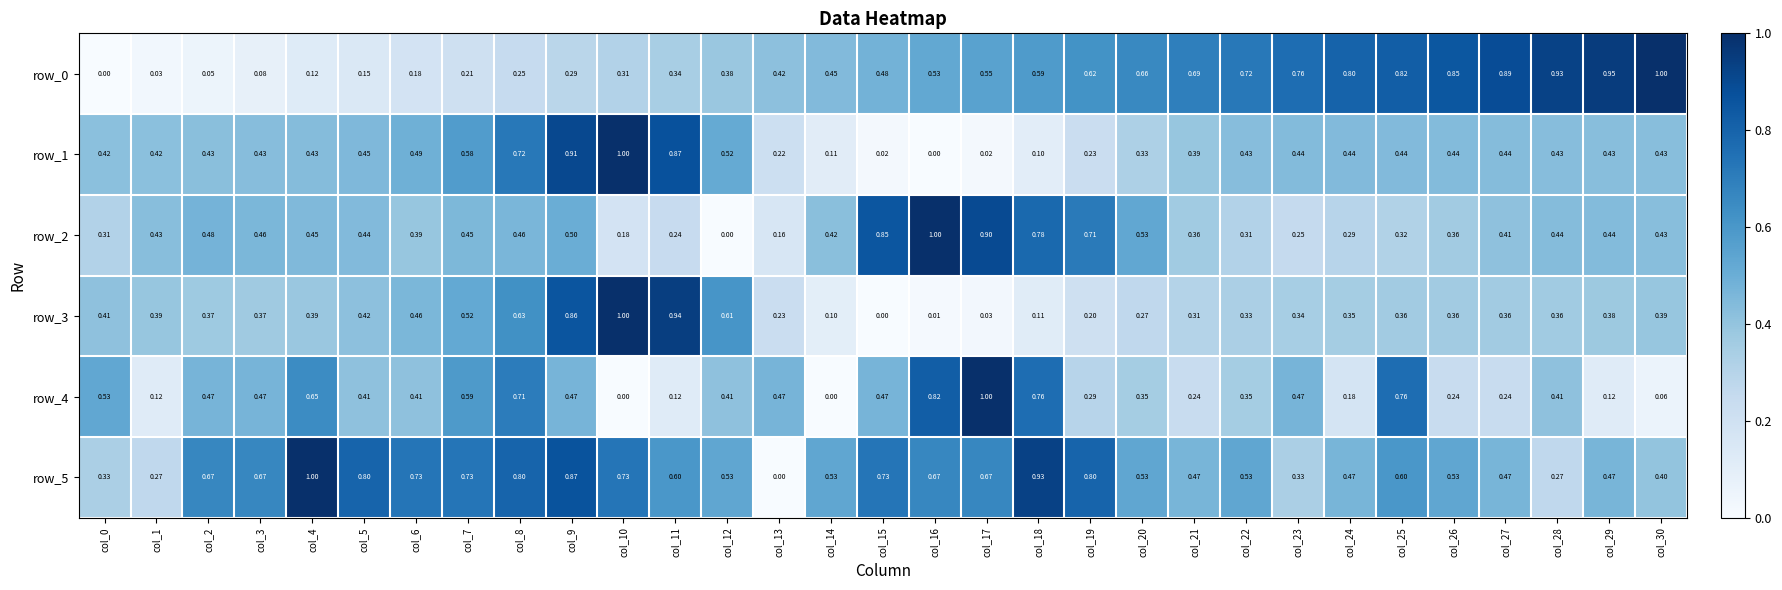

Is the value of row_3 at col_9 greater than the value of row_4 at col_22?

Yes